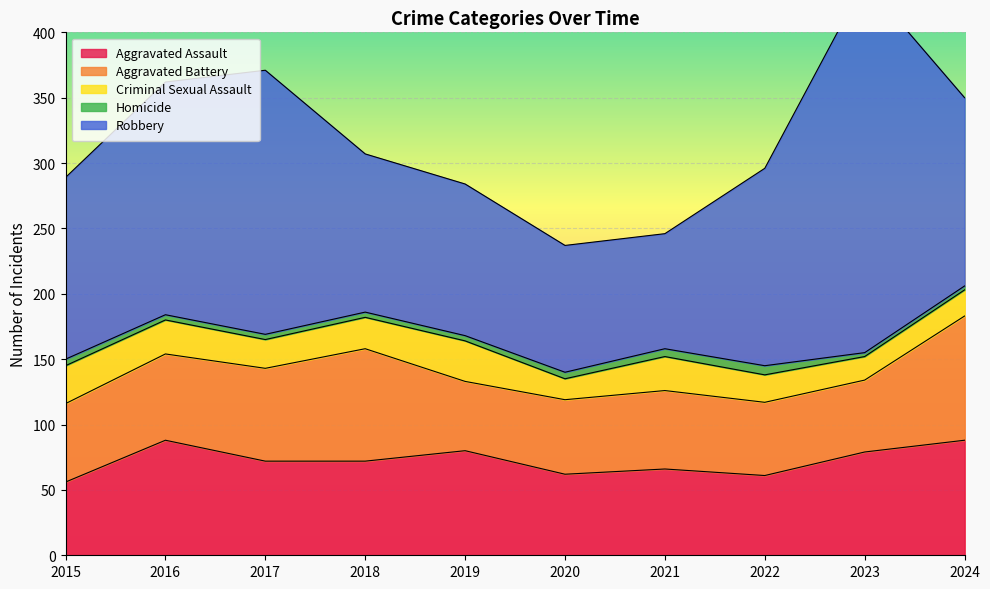

What is the minimum value for Aggravated Assault?

56